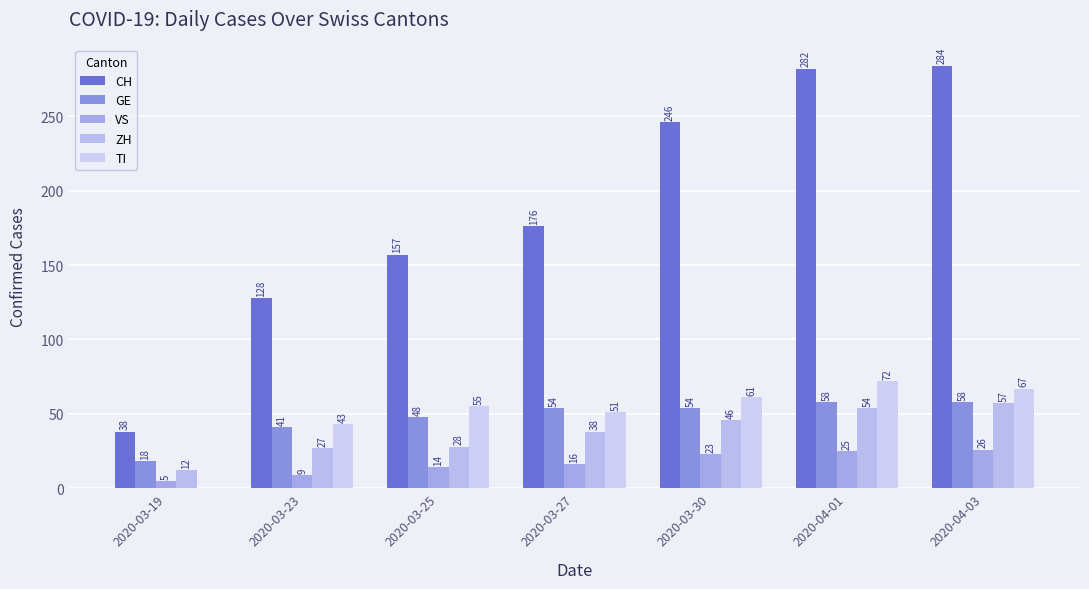

The value of CH at 2020-03-27 is 57. True or false?

False